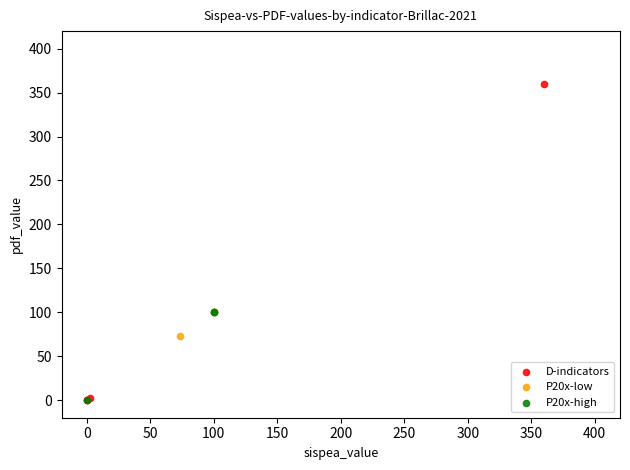

What are all the series names shown in the legend?

D-indicators, P20x-low, P20x-high